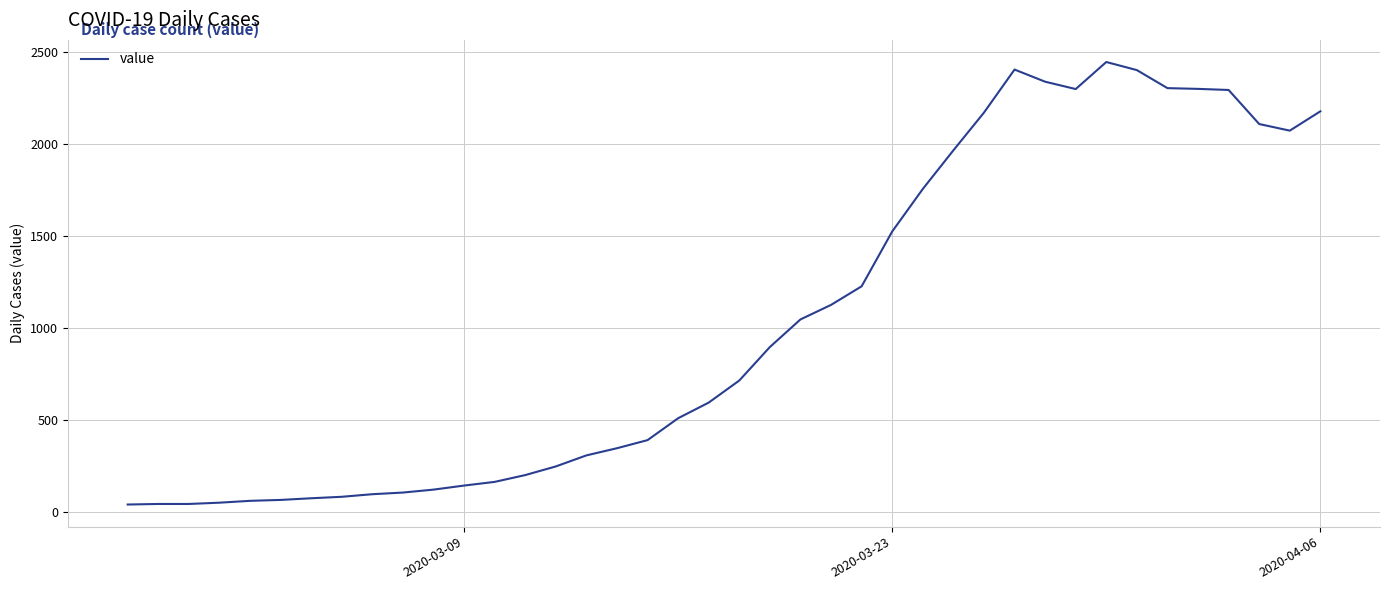

What is the smallest value displayed?

40